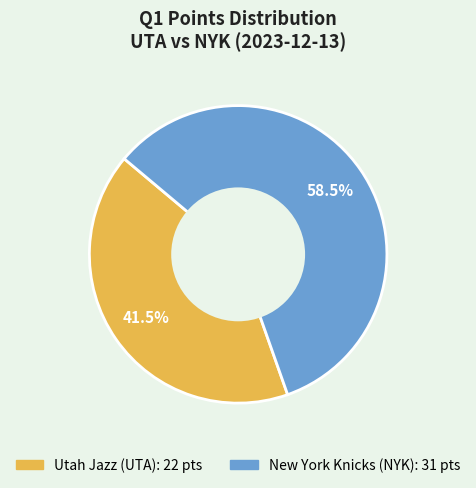

Do New York Knicks (NYK) and Utah Jazz (UTA) together represent more than half of the pie?

Yes